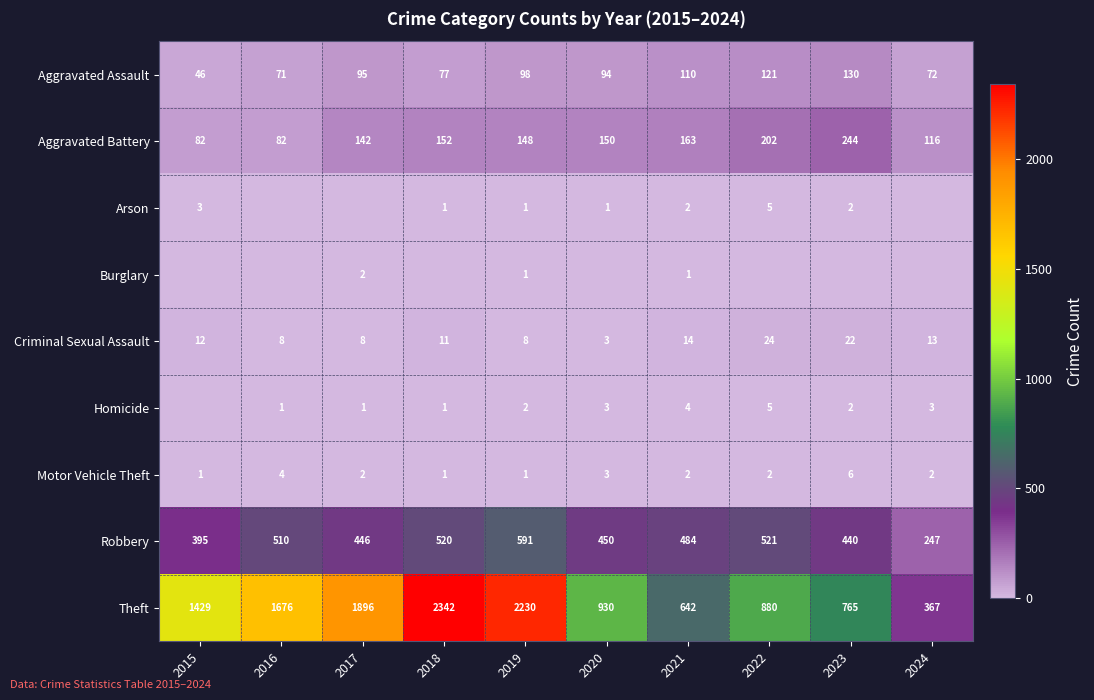

What is the sum of the Homicide values at 2022 and 2024?

8